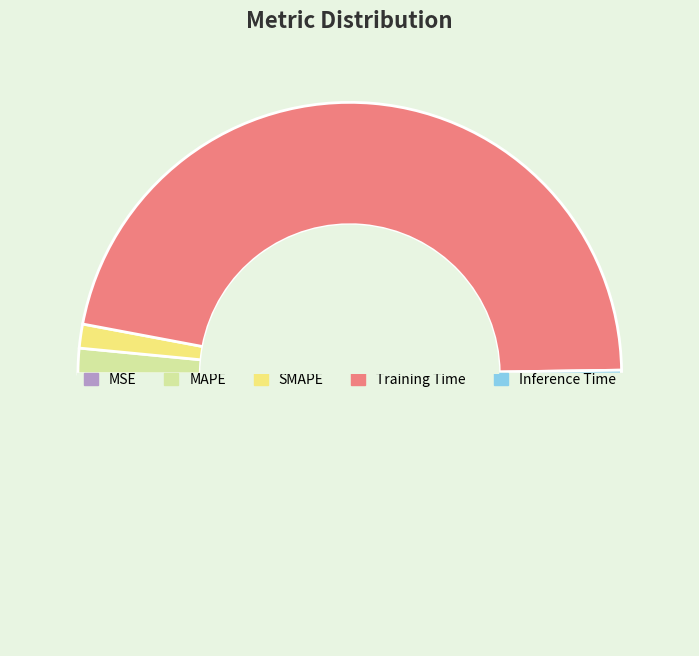

How many slices are in this pie chart?

5